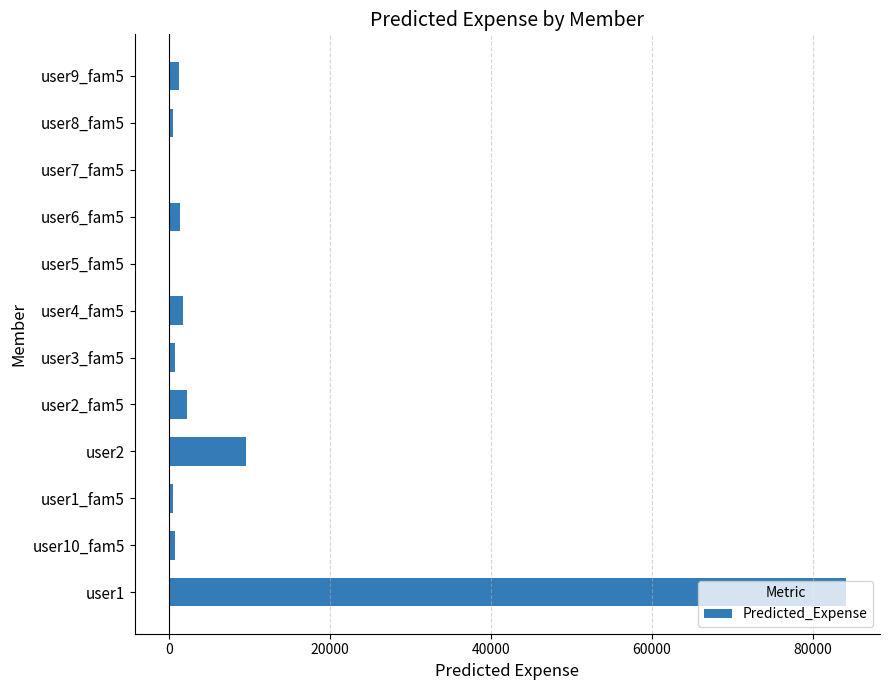

What is the greatest value displayed?

84150.0